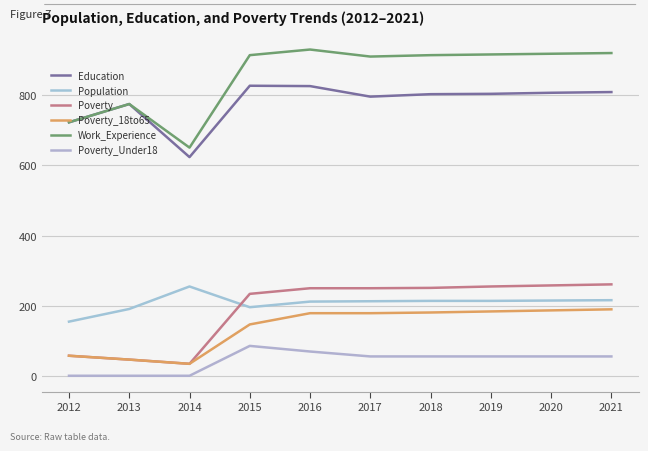

Does the chart have visible grid lines?

Yes